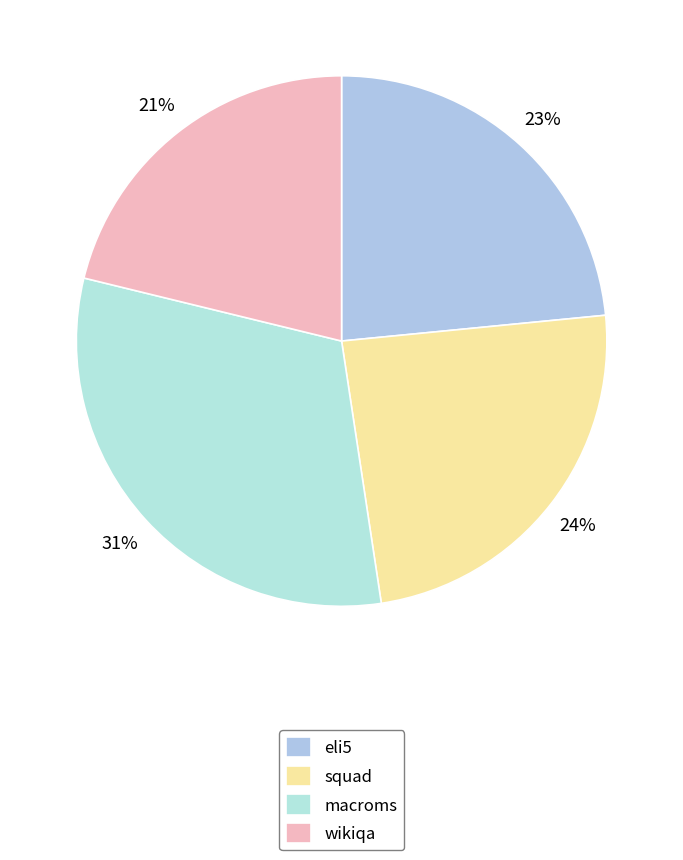

Between macroms and eli5, which is larger?

macroms